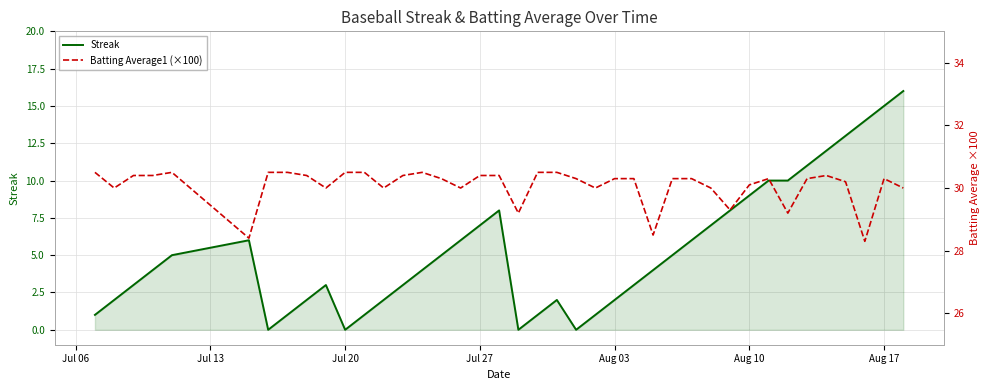

The value of Streak at Aug 10 is 9. True or false?

True